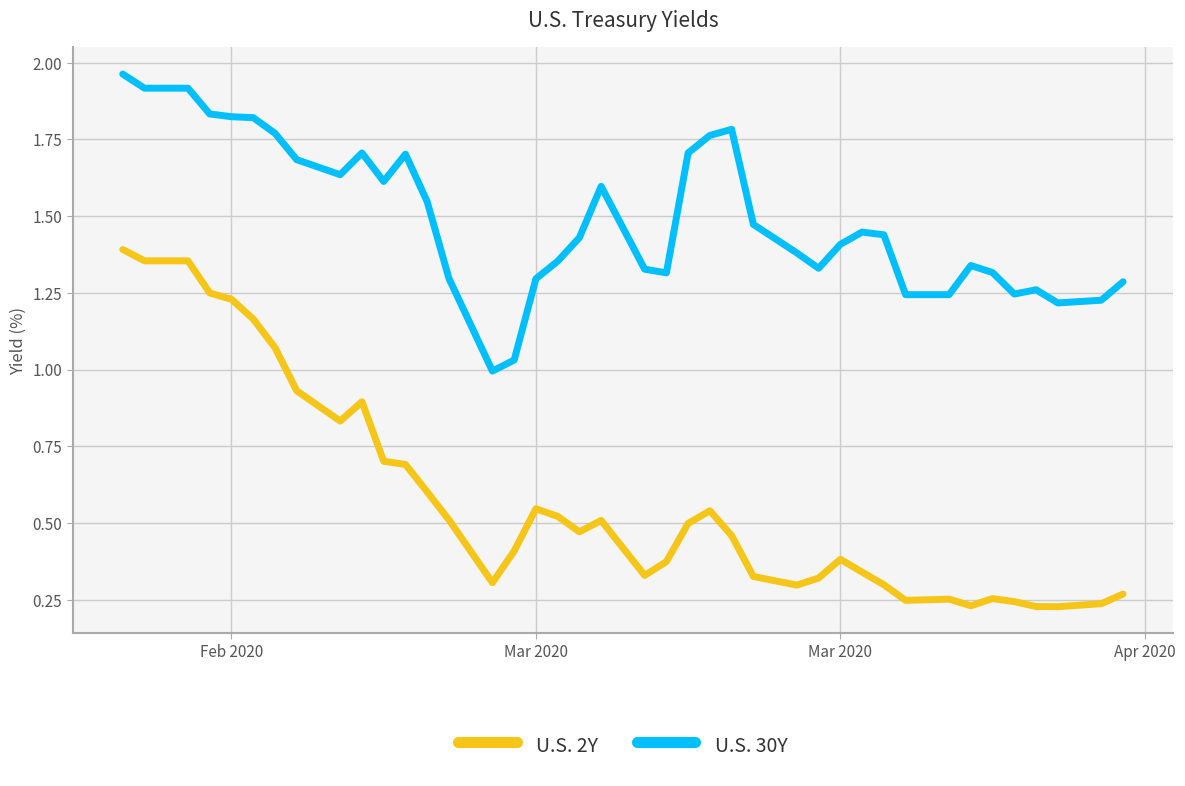

Which series has the largest total across all categories?

U.S. 30Y